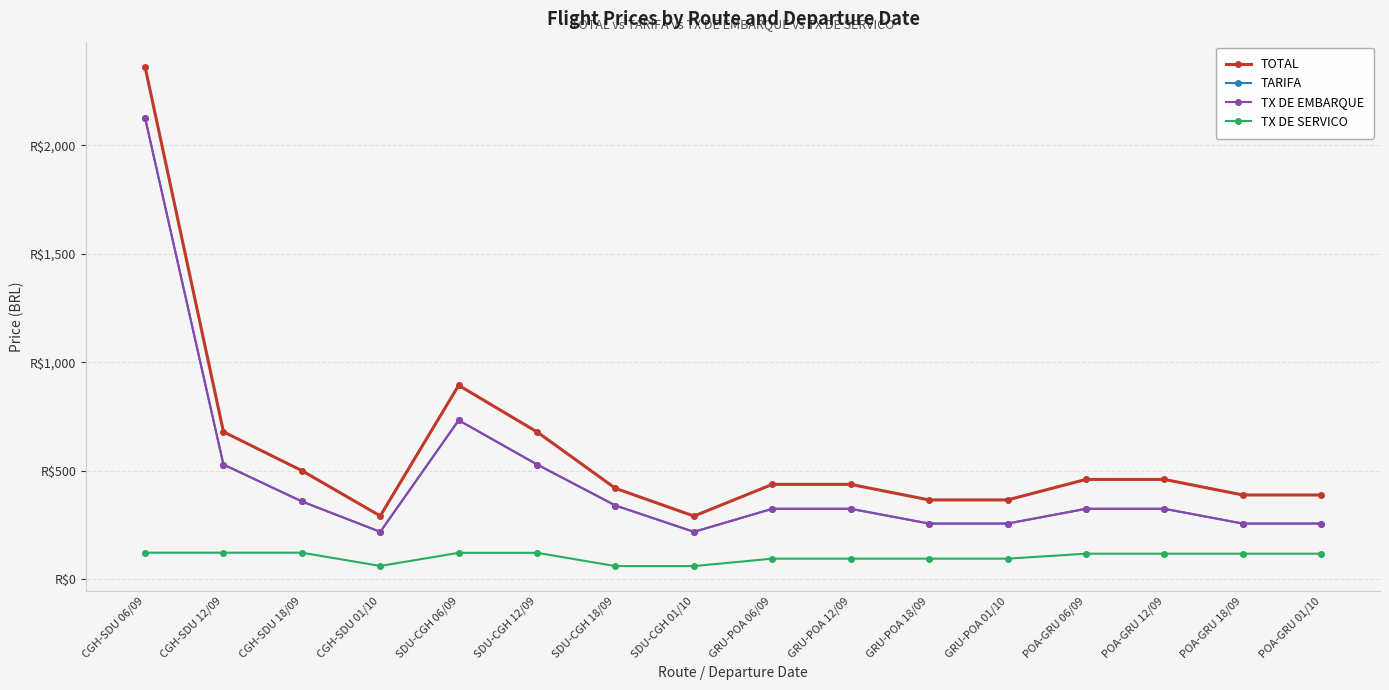

List the series in order of their peak value, highest first.

TOTAL, TARIFA, TX DE EMBARQUE, TX DE SERVICO